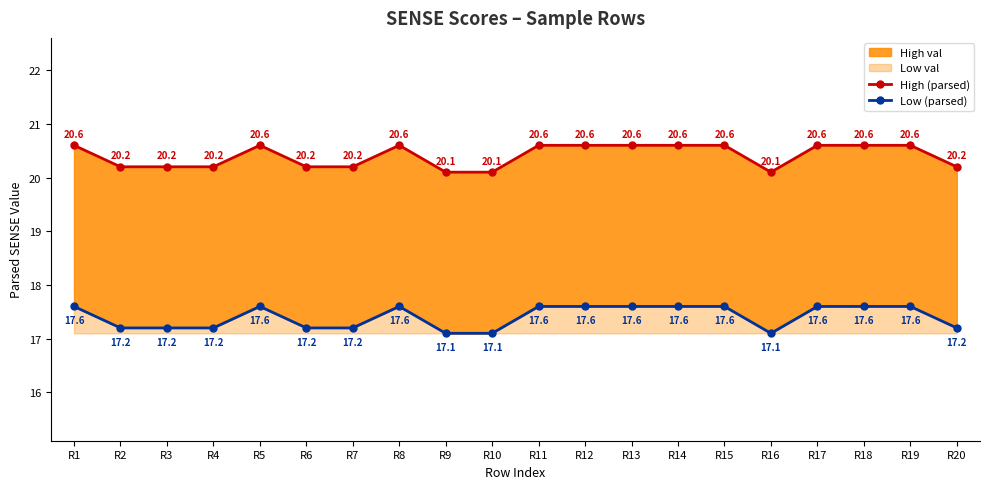

What is the sum of the High (parsed) values at R5 and R17?

41.2